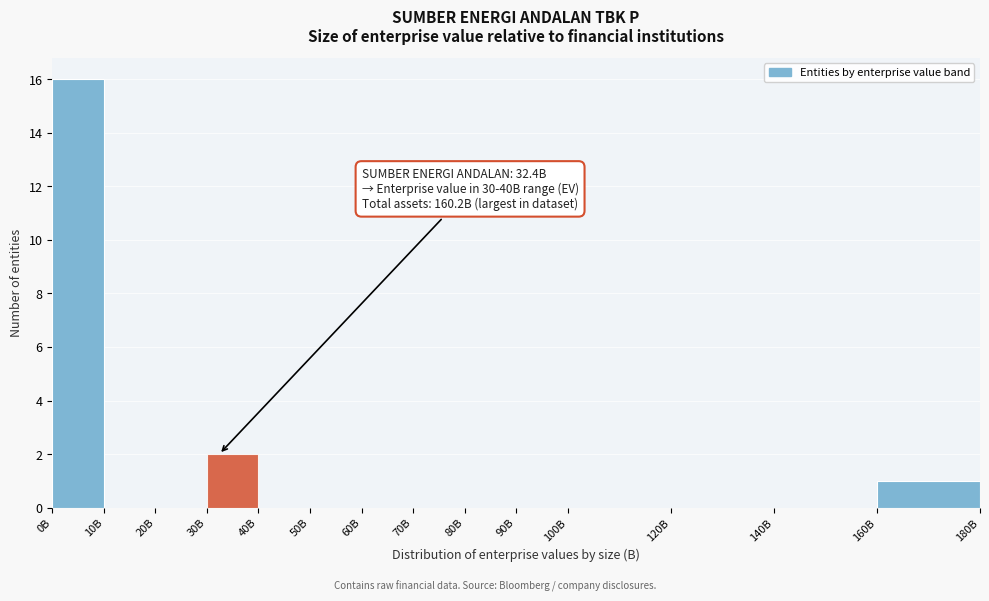

Reading left to right, what are all the values shown in this chart?

0B=16	10B=0	20B=0	30B=2	40B=0	50B=0	60B=0	70B=0	80B=0	90B=0	100B=0	120B=0	140B=0	160B=1